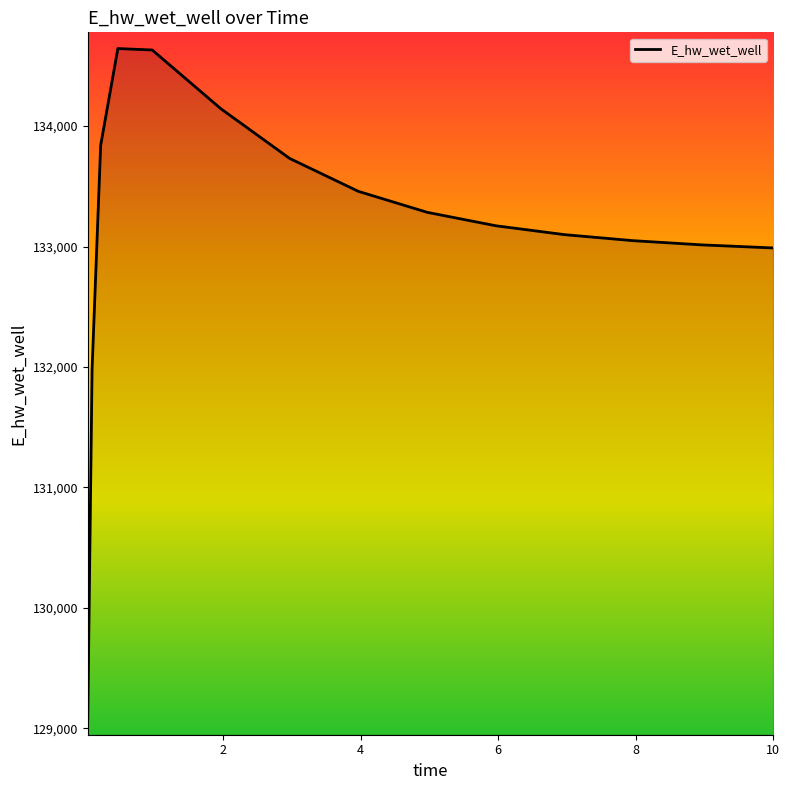

What is the difference between the maximum and minimum values?

5567.5